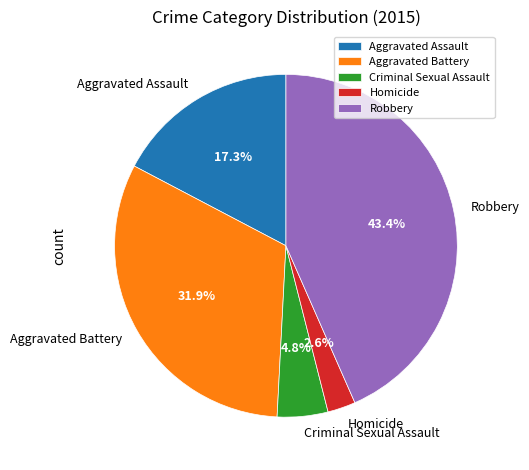

To the nearest percent, what is the combined percentage of Criminal Sexual Assault and Homicide?

7%